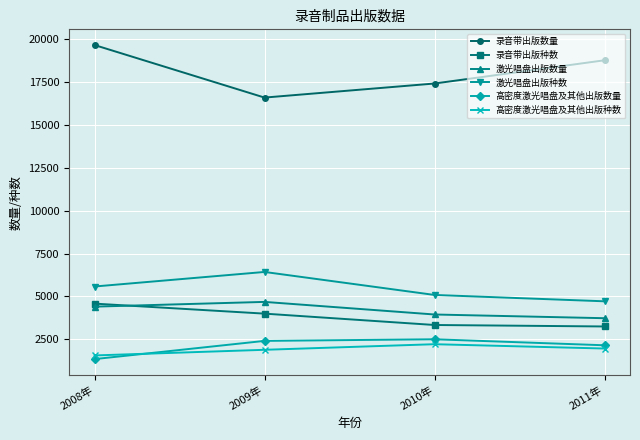

How many lines are shown in the chart?

6